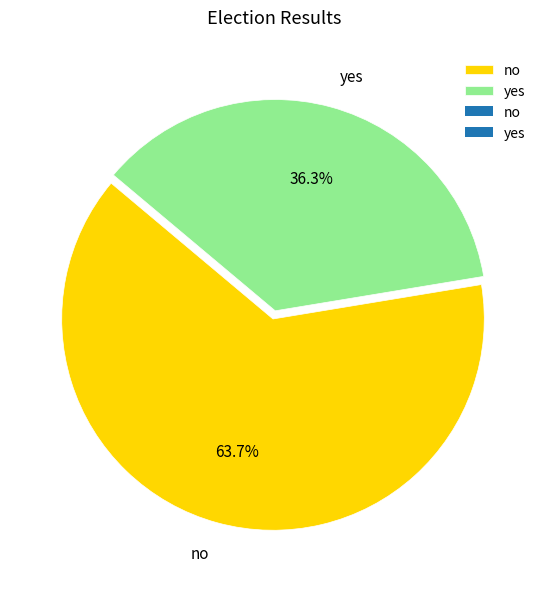

How many slices are in this pie chart?

2